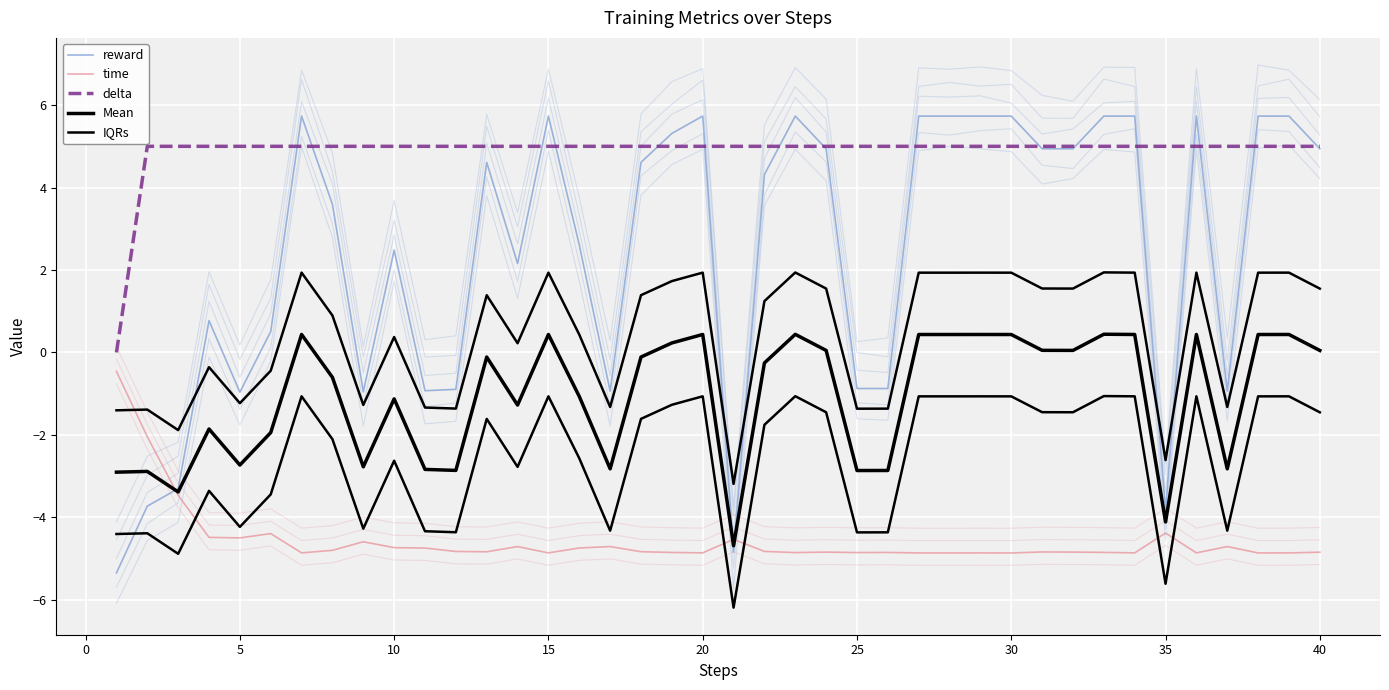

How many data points does each series have?

40